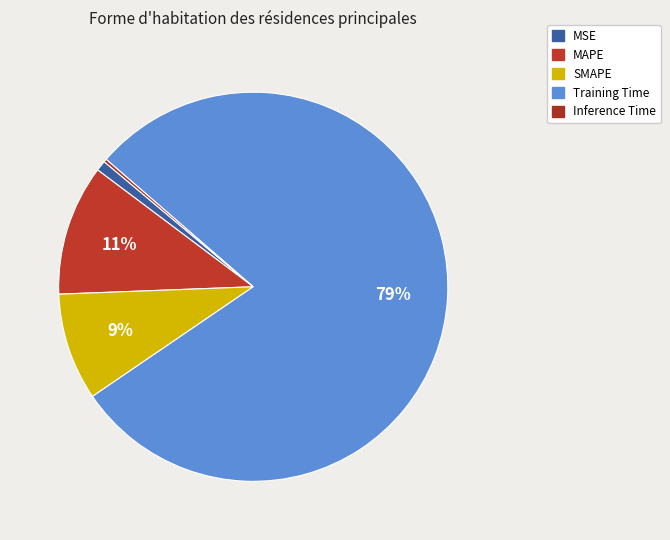

What is the largest slice in the pie chart?

Training Time